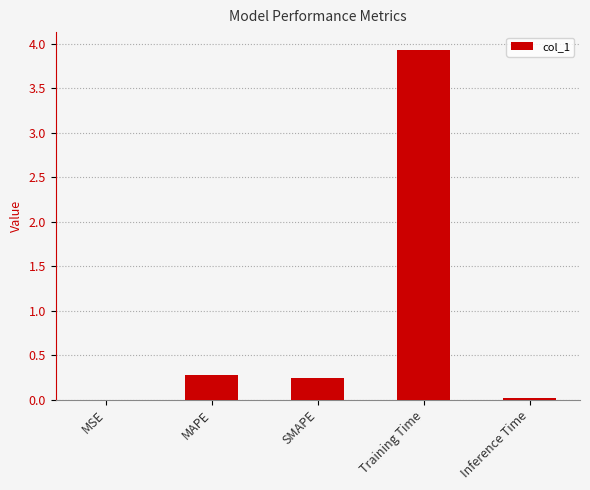

Is it true that the value at Training Time is 3.9?

True